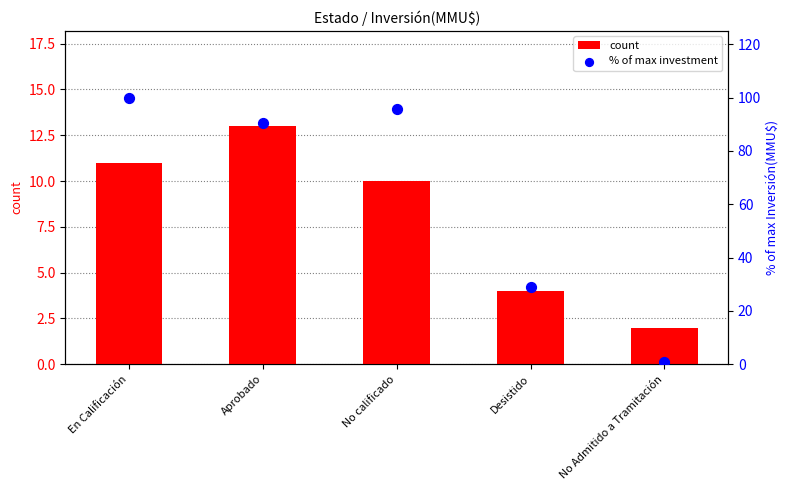

What are all the series names shown in the legend?

count, % of max investment